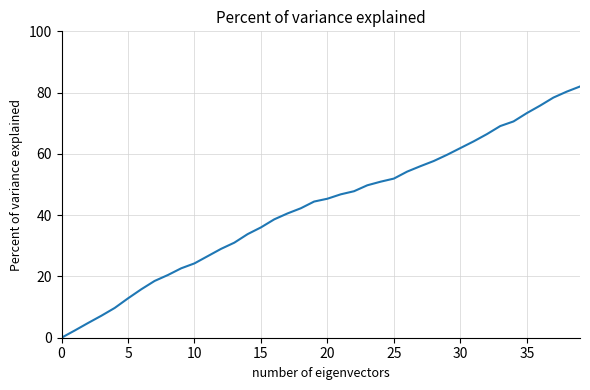

What is the greatest value displayed?

82.0